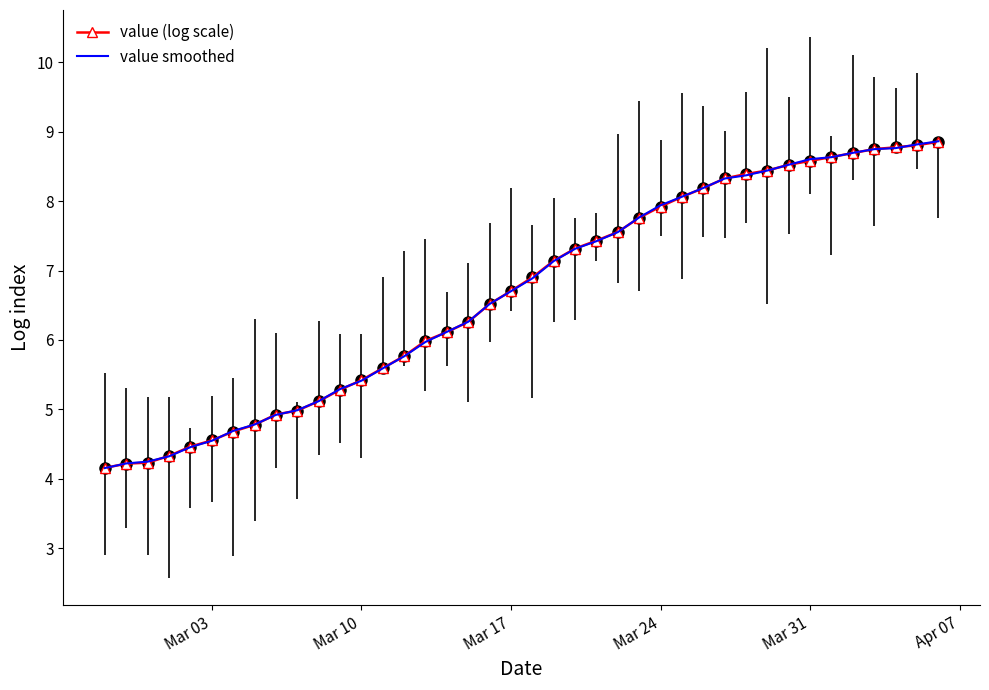

What is the minimum value shown in the chart?

4.2